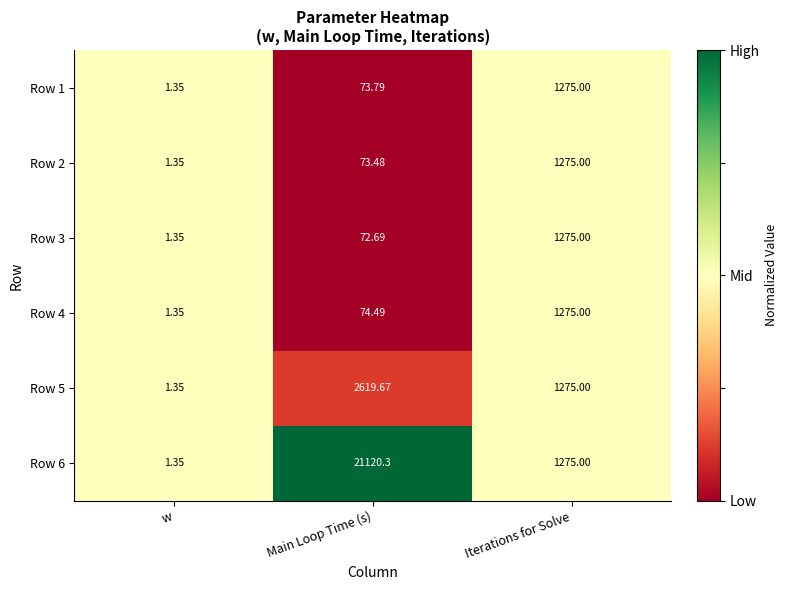

At which label is Row 4 closest to 638?

Main Loop Time (s)